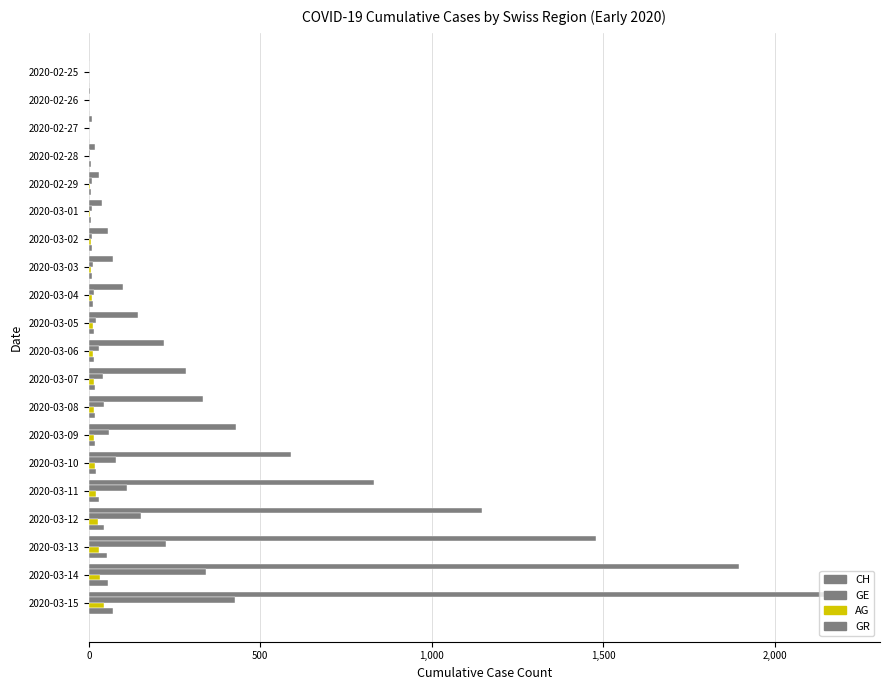

How many categories are shown in the chart?

20